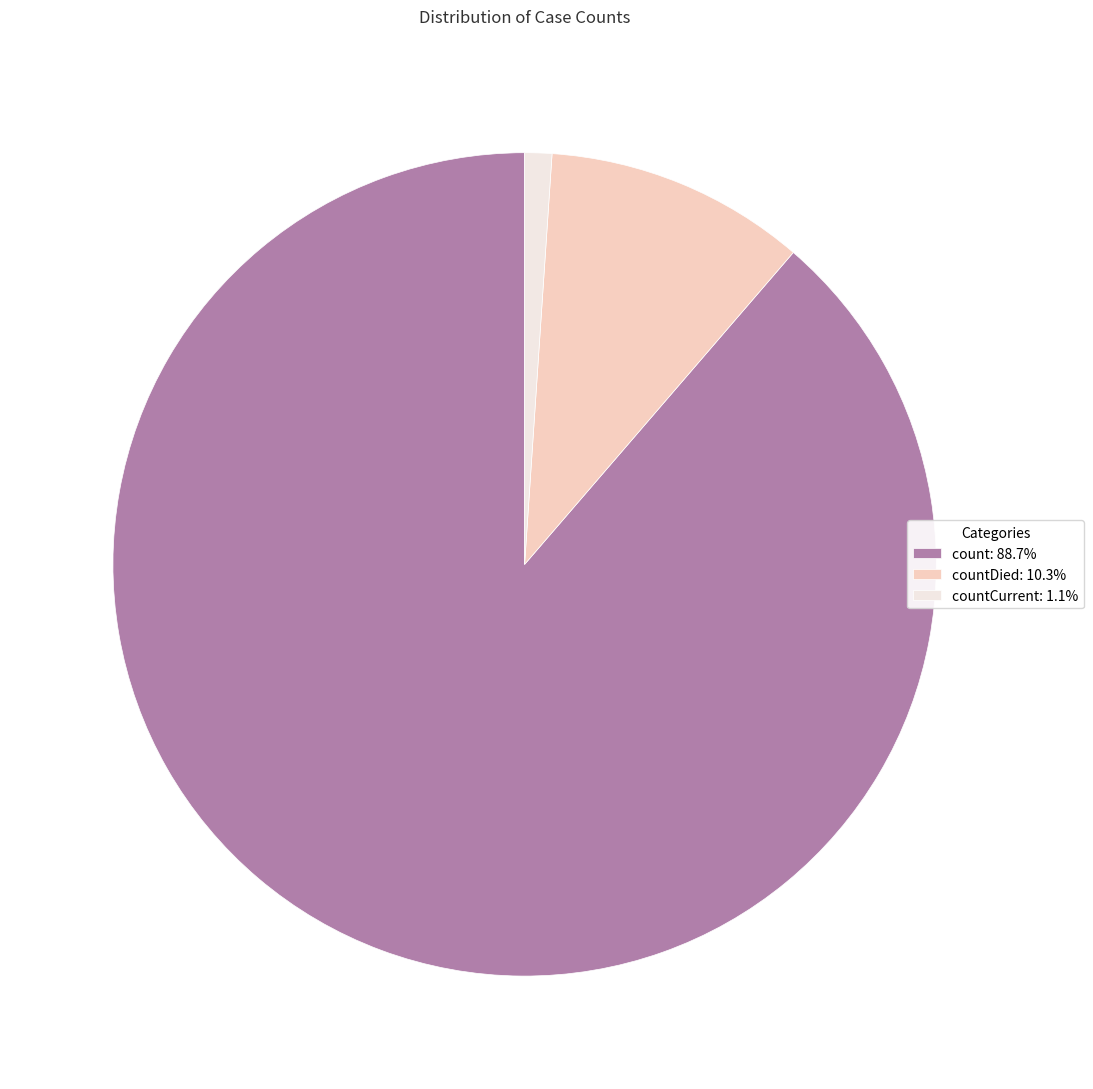

Approximately how many times larger is the value at count: 88.7% compared to countDied: 10.3%?

8.6